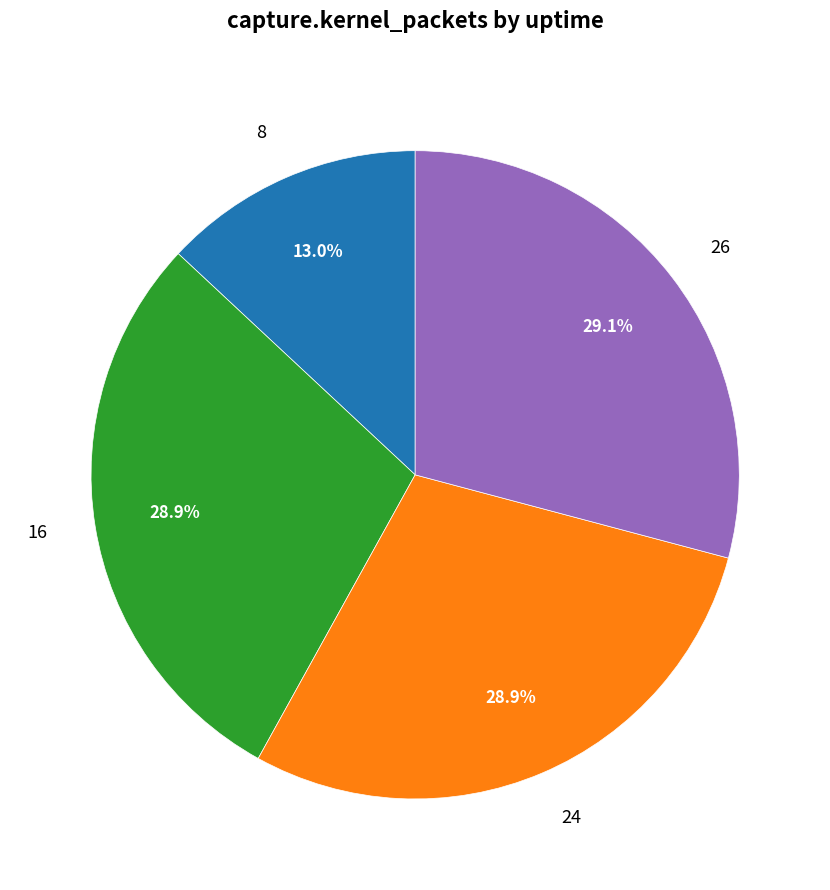

Does 24 represent more than half of the total?

No